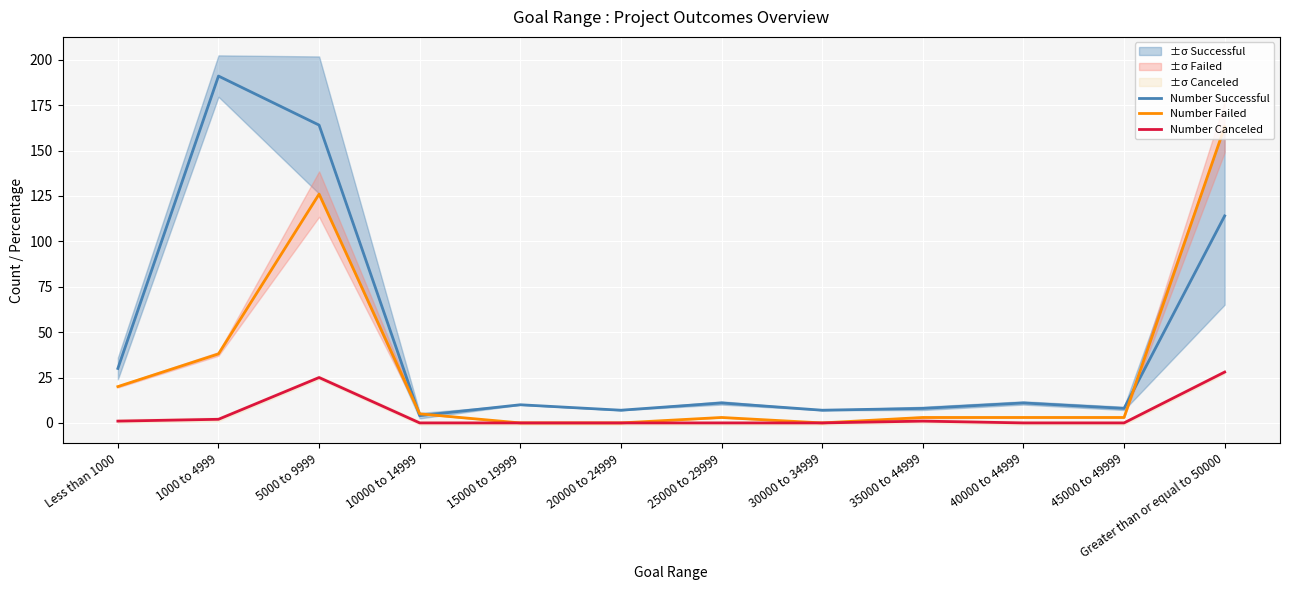

Between 15000 to 19999 and Greater than or equal to 50000, which is larger?

Greater than or equal to 50000